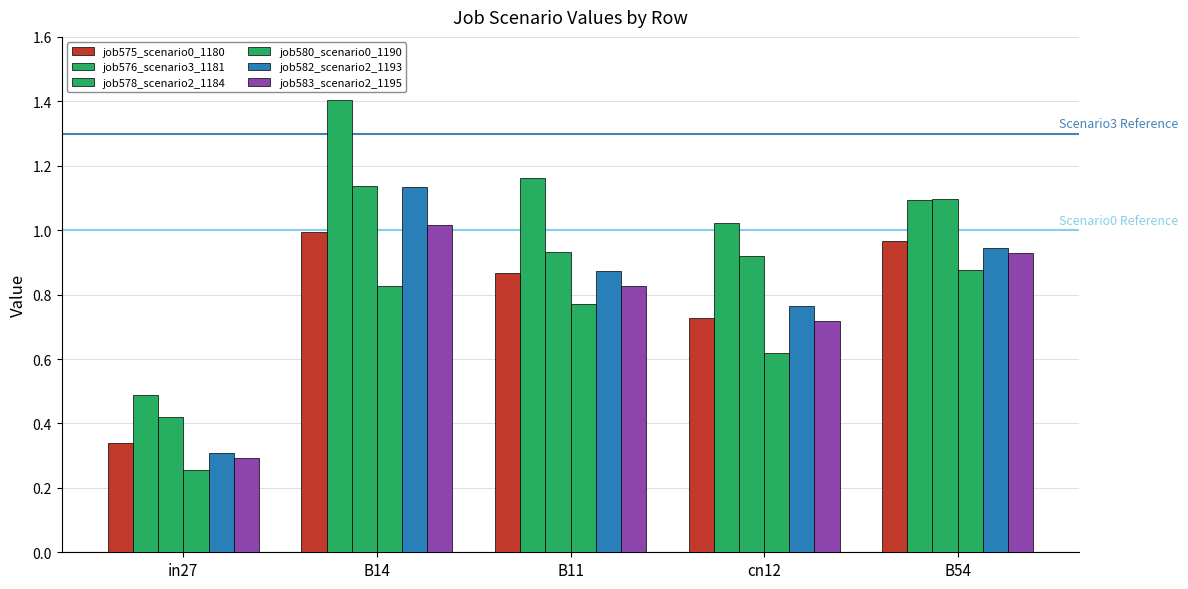

How many values in the job576_scenario3_1181 series are below 1?

1